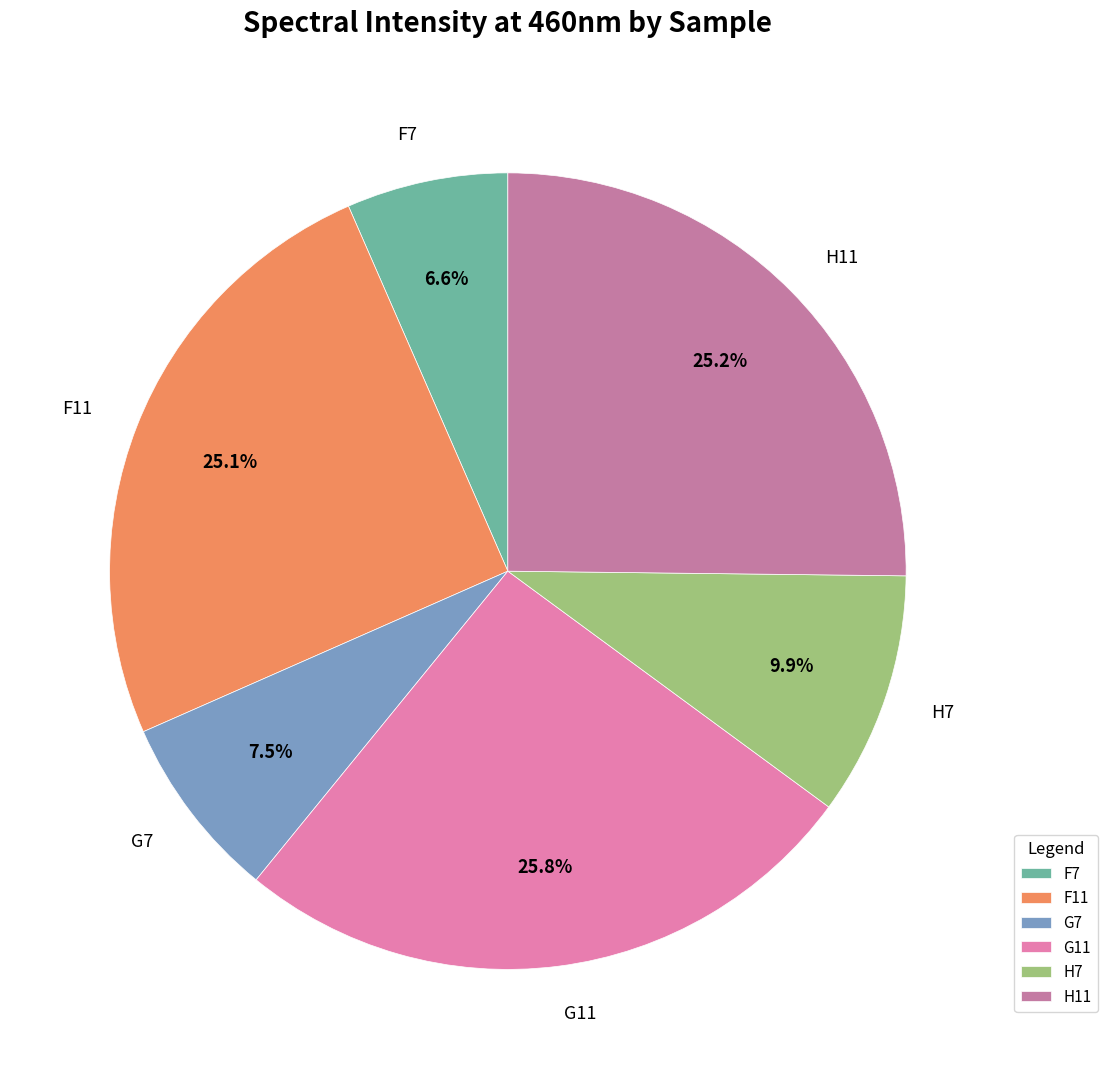

What percentage is the H7 slice, to the nearest percent?

10%